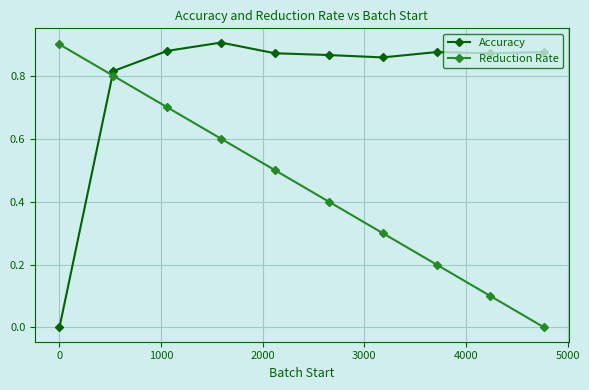

What is the sum of all Accuracy values?

7.8